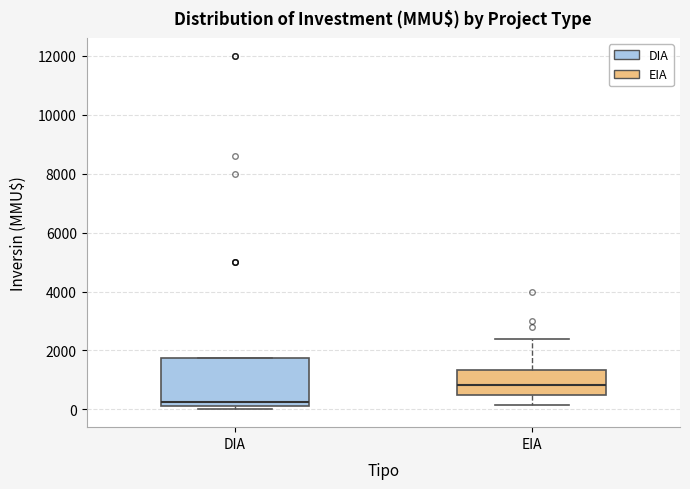

Where is the lower edge of the box for DIA on the y-axis? The values are not printed on the chart, so give them approximately, as read against the axis.

200